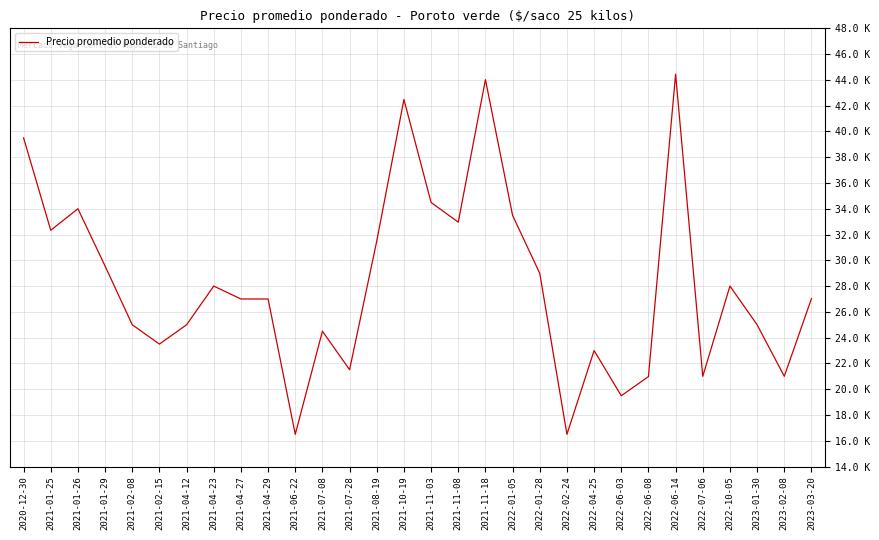

Reading left to right, what are all the values shown in this chart?

2020-12-30=39500	2021-01-25=32333	2021-01-26=34000	2021-01-29=29556	2021-02-08=25000	2021-02-15=23500	2021-04-12=25000	2021-04-23=28000	2021-04-27=27000	2021-04-29=27000	2021-06-22=16500	2021-07-08=24500	2021-07-28=21512	2021-08-19=31500	2021-10-19=42480	2021-11-03=34488	2021-11-08=32960	2021-11-18=44023	2022-01-05=33481	2022-01-28=28987	2022-02-24=16500	2022-04-25=23000	2022-06-03=19492	2022-06-08=20977	2022-06-14=44444	2022-07-06=21000	2022-10-05=28000	2023-01-30=25000	2023-02-08=21000	2023-03-20=27023